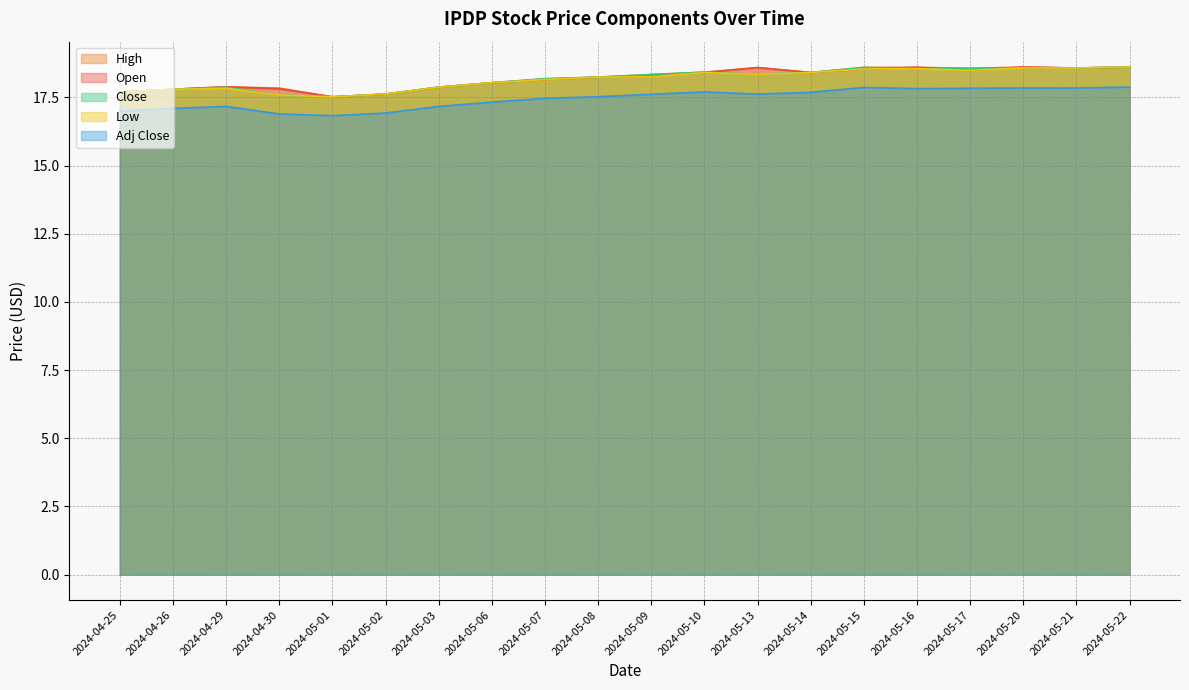

Reading left to right, extract all data points from this chart.

Open: 2024-04-25=17.7	2024-04-26=17.8	2024-04-29=17.9	2024-04-30=17.8	2024-05-01=17.5	2024-05-02=17.6	2024-05-03=17.9	2024-05-06=18.0	2024-05-07=18.1	2024-05-08=18.2	2024-05-09=18.3	2024-05-10=18.4	2024-05-13=18.6	2024-05-14=18.4	2024-05-15=18.5	2024-05-16=18.6	2024-05-17=18.5	2024-05-20=18.6	2024-05-21=18.6	2024-05-22=18.6
High: 2024-04-25=17.7	2024-04-26=17.8	2024-04-29=17.9	2024-04-30=17.8	2024-05-01=17.5	2024-05-02=17.6	2024-05-03=17.9	2024-05-06=18.0	2024-05-07=18.2	2024-05-08=18.2	2024-05-09=18.3	2024-05-10=18.4	2024-05-13=18.6	2024-05-14=18.4	2024-05-15=18.6	2024-05-16=18.6	2024-05-17=18.6	2024-05-20=18.6	2024-05-21=18.6	2024-05-22=18.6
Low: 2024-04-25=17.7	2024-04-26=17.8	2024-04-29=17.8	2024-04-30=17.6	2024-05-01=17.5	2024-05-02=17.6	2024-05-03=17.9	2024-05-06=18.0	2024-05-07=18.1	2024-05-08=18.2	2024-05-09=18.2	2024-05-10=18.4	2024-05-13=18.3	2024-05-14=18.4	2024-05-15=18.5	2024-05-16=18.6	2024-05-17=18.5	2024-05-20=18.6	2024-05-21=18.6	2024-05-22=18.6
Close: 2024-04-25=17.7	2024-04-26=17.8	2024-04-29=17.9	2024-04-30=17.6	2024-05-01=17.5	2024-05-02=17.6	2024-05-03=17.9	2024-05-06=18.0	2024-05-07=18.2	2024-05-08=18.2	2024-05-09=18.3	2024-05-10=18.4	2024-05-13=18.3	2024-05-14=18.4	2024-05-15=18.6	2024-05-16=18.6	2024-05-17=18.6	2024-05-20=18.6	2024-05-21=18.6	2024-05-22=18.6
Adj Close: 2024-04-25=17.0	2024-04-26=17.1	2024-04-29=17.2	2024-04-30=16.9	2024-05-01=16.8	2024-05-02=16.9	2024-05-03=17.2	2024-05-06=17.3	2024-05-07=17.5	2024-05-08=17.5	2024-05-09=17.6	2024-05-10=17.7	2024-05-13=17.6	2024-05-14=17.7	2024-05-15=17.9	2024-05-16=17.8	2024-05-17=17.8	2024-05-20=17.8	2024-05-21=17.8	2024-05-22=17.9